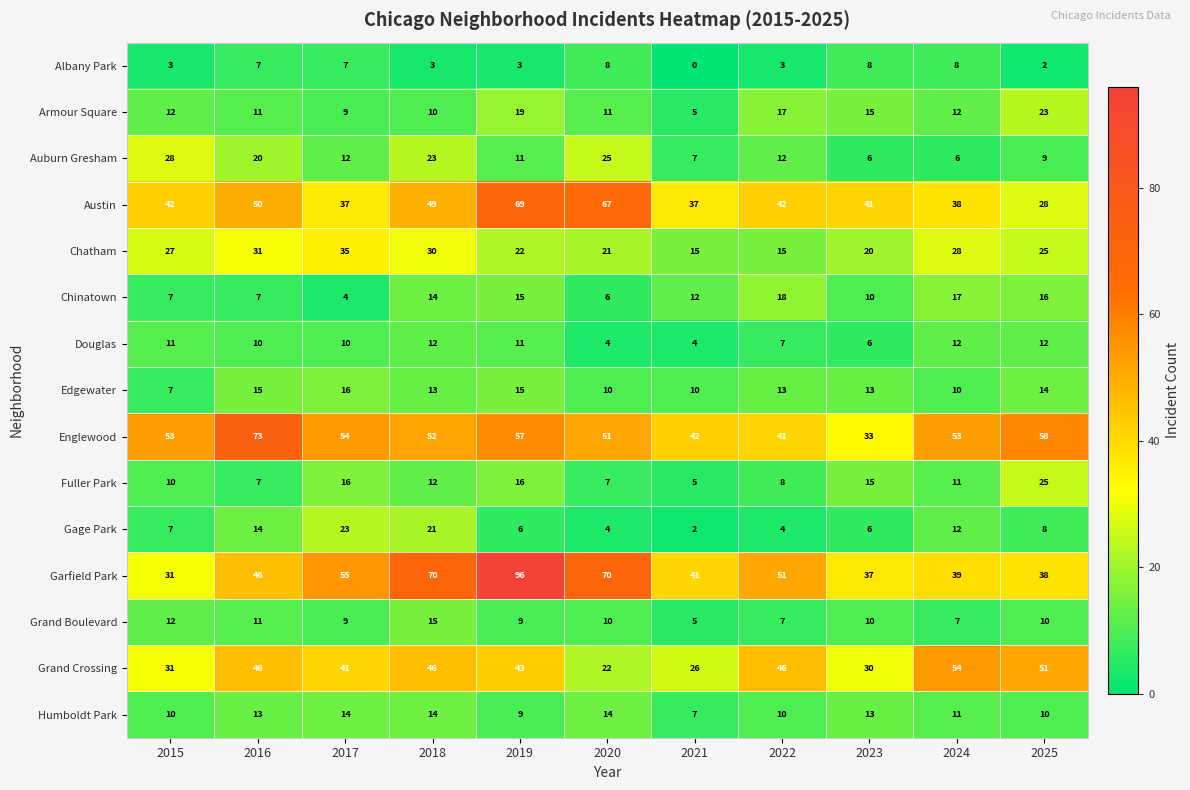

How many distinct data groups are displayed?

15